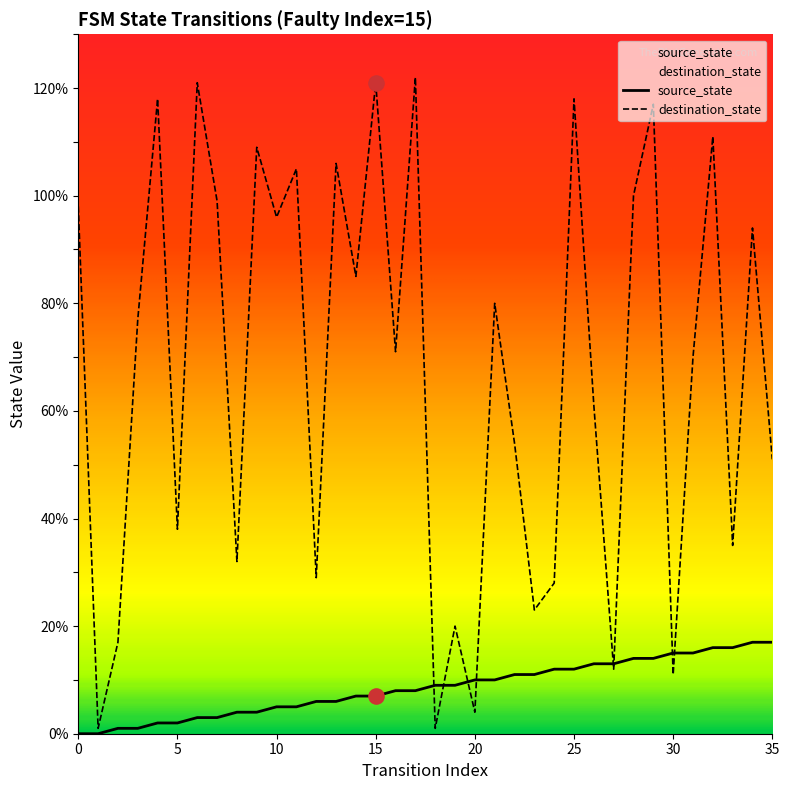

Which series reaches the minimum Y coordinate?

source_state